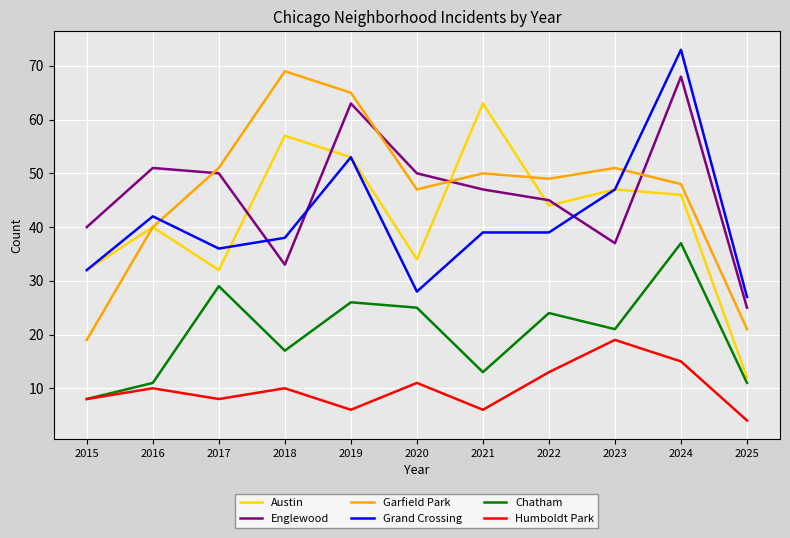

At which category is the sum across all series the highest?

2024